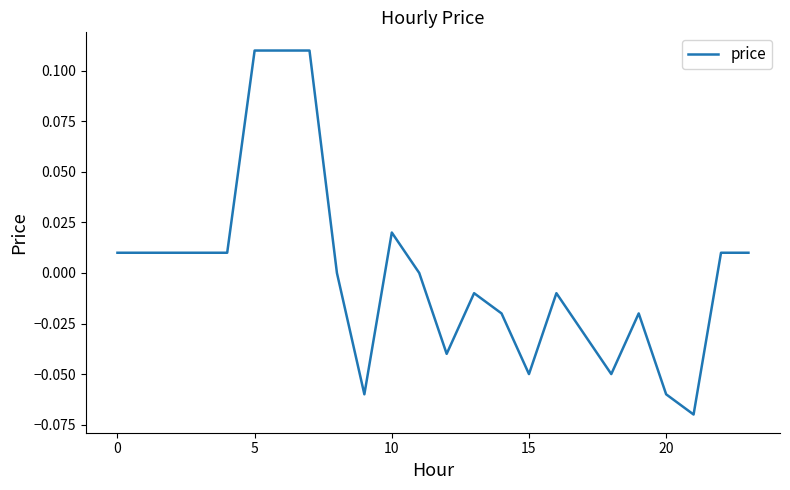

True or false: there are more than 2 points higher than both neighbors.

True